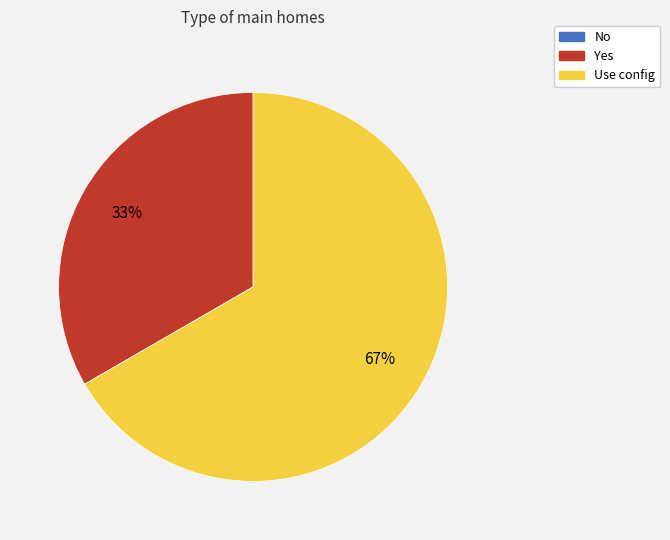

Is it true that Yes is 33% of the pie?

True